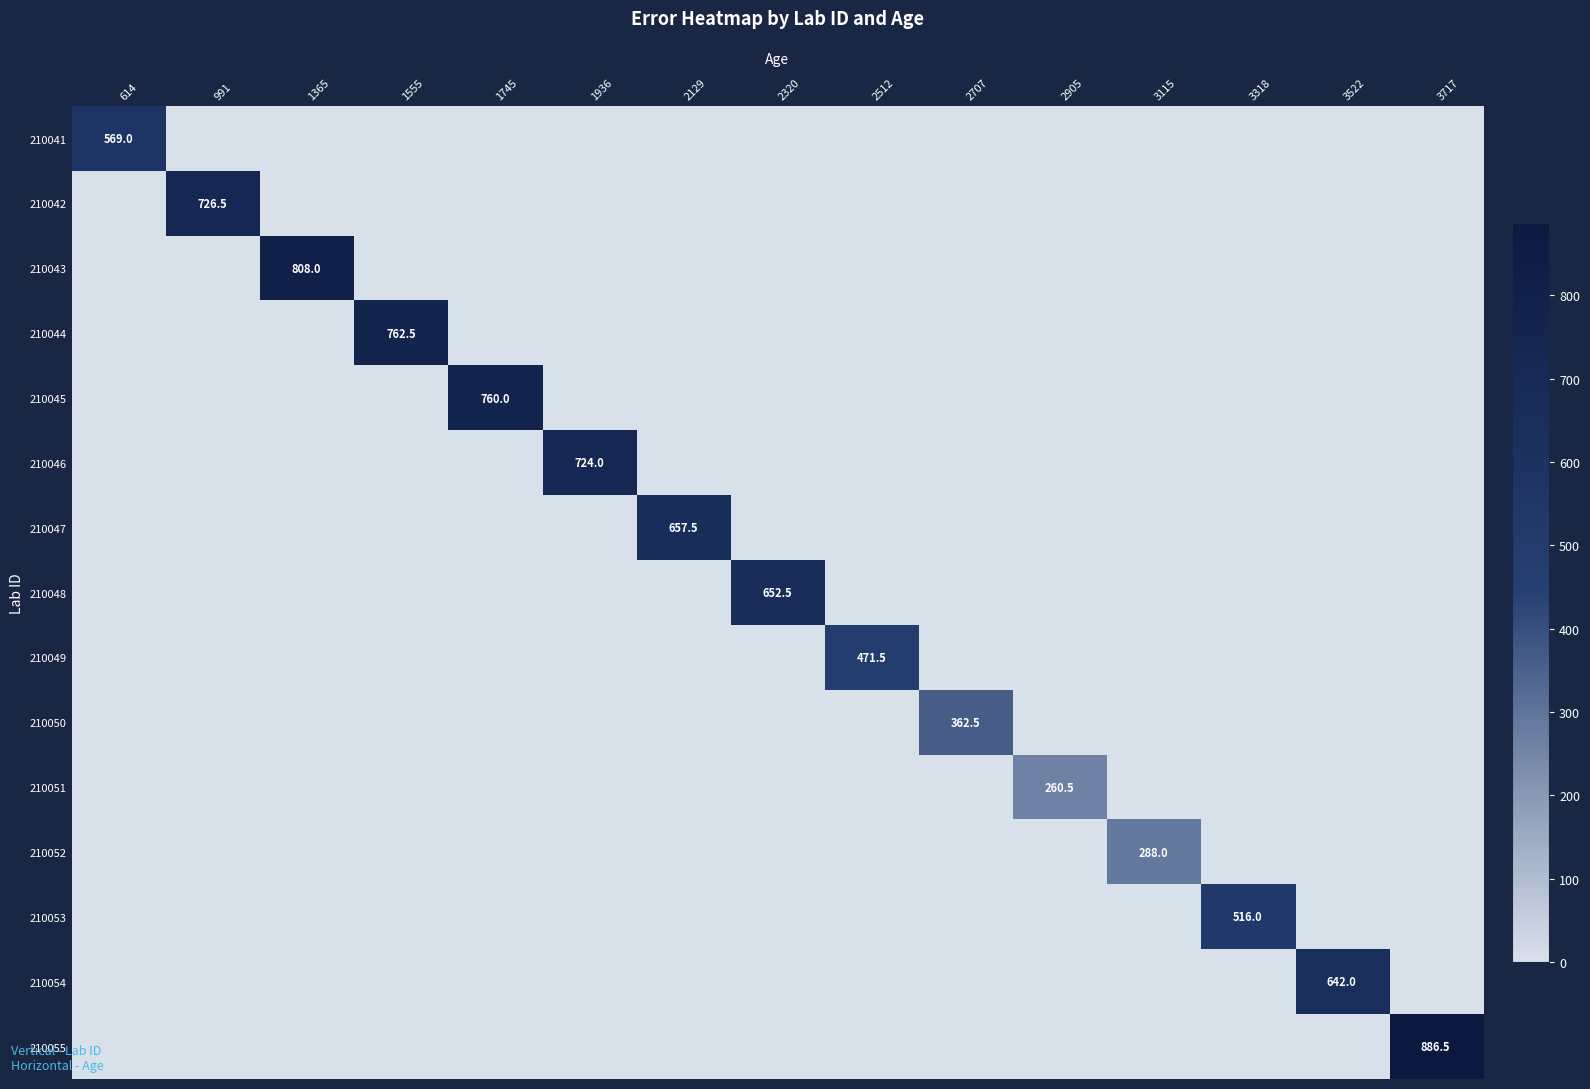

Which series has the largest total across all categories?

210055